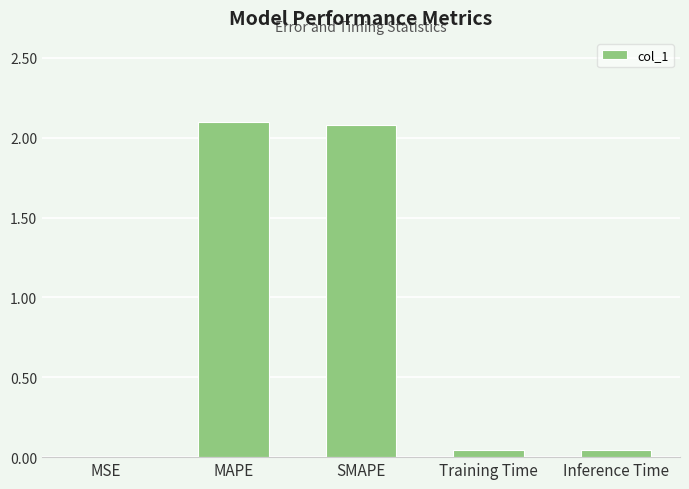

Which has a higher value, Training Time or MAPE?

MAPE